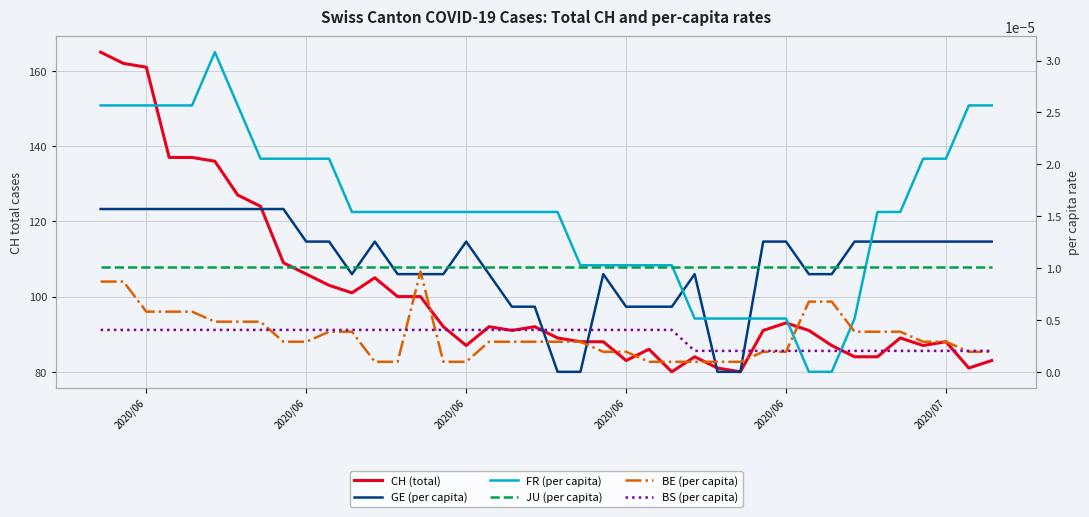

Which series ends up on top after the final intersection of GE (per capita) and BS (per capita)?

GE (per capita)